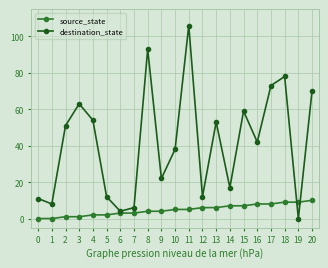

Where do destination_state and source_state first cross each other?

18 and 19